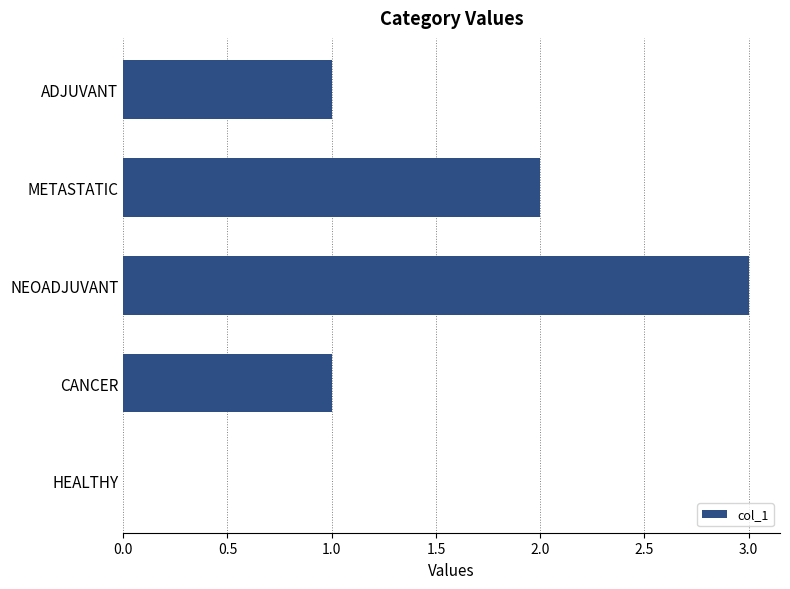

Does the chart contain stacked bars?

No